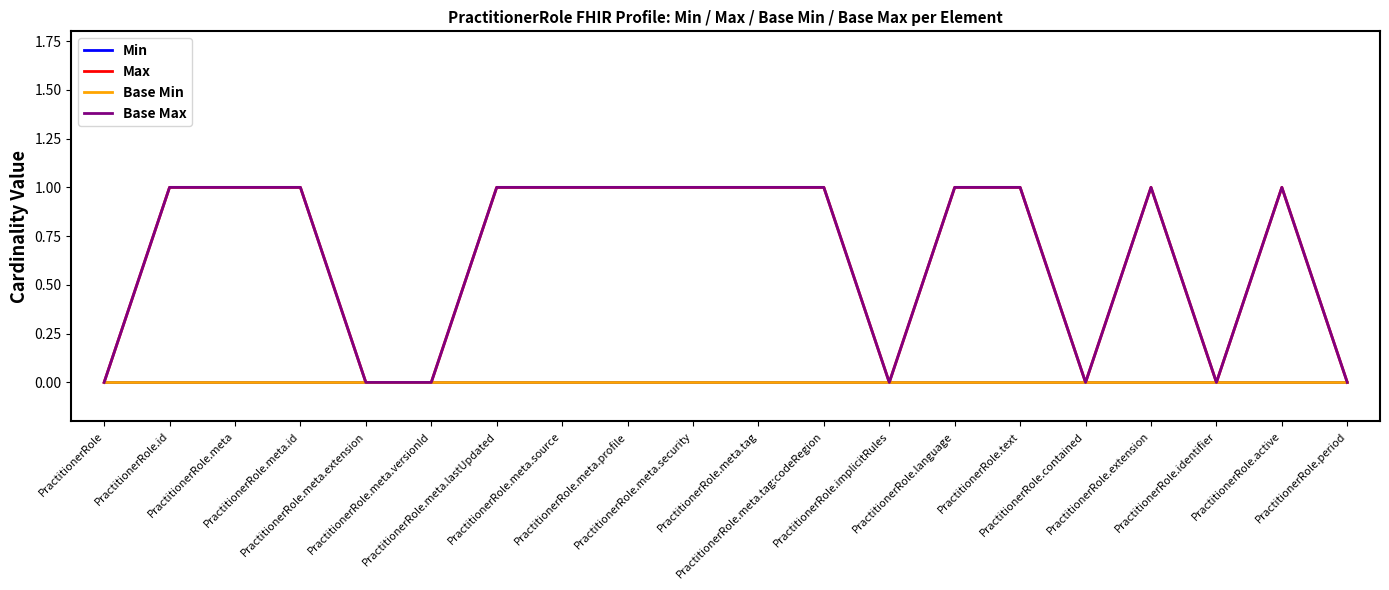

At PractitionerRole.meta, list the series in order from largest to smallest.

Max, Base Max, Min, Base Min